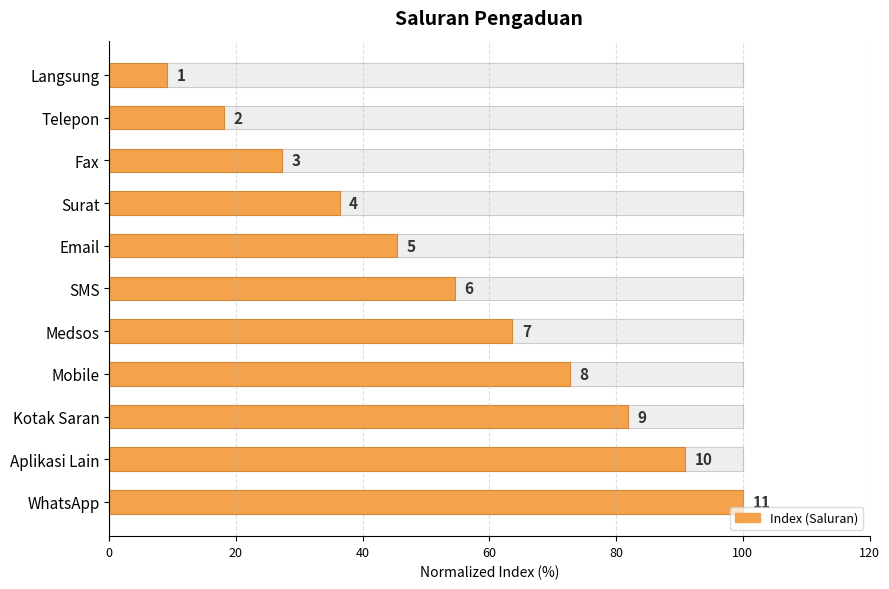

What is the average value?

54.5